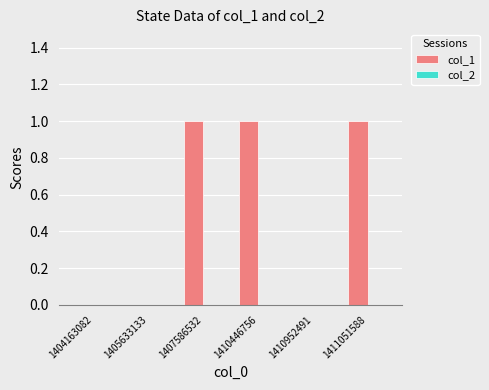

How many distinct data groups are displayed?

1